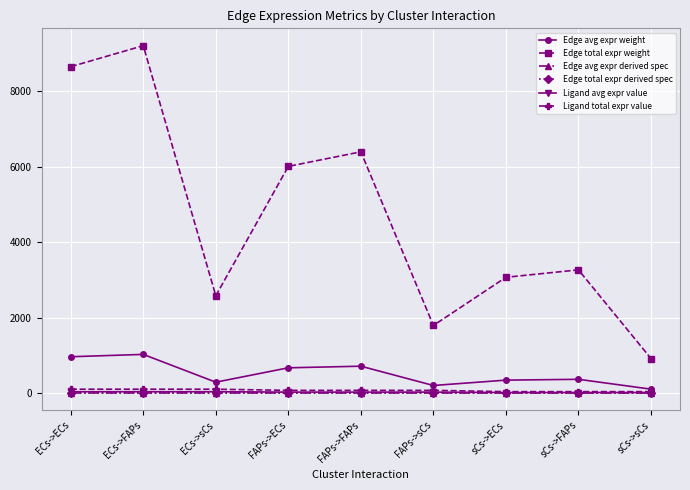

Which series changed the most between FAPs->ECs and sCs->sCs?

Edge total expr weight